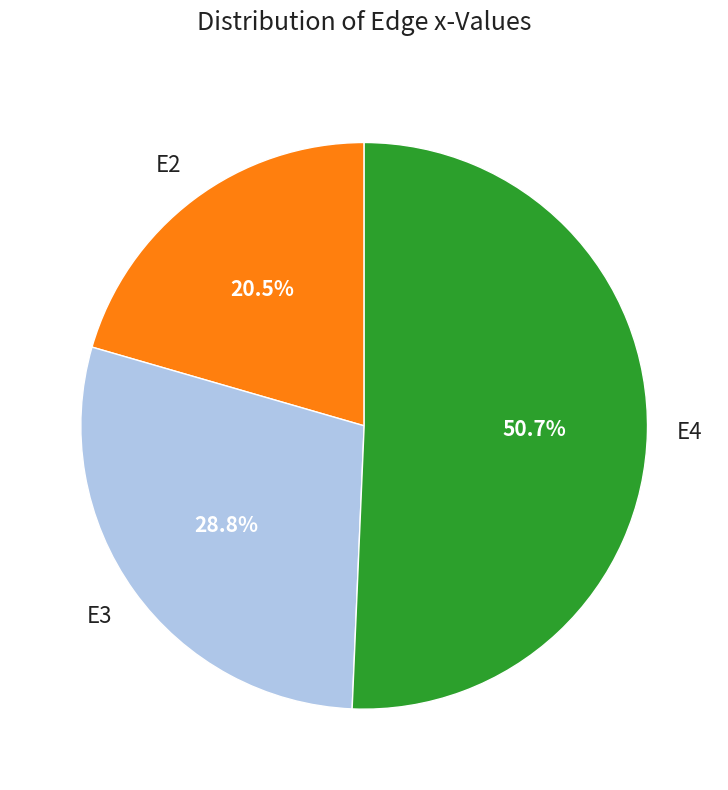

Is there a majority slice in this chart?

Yes